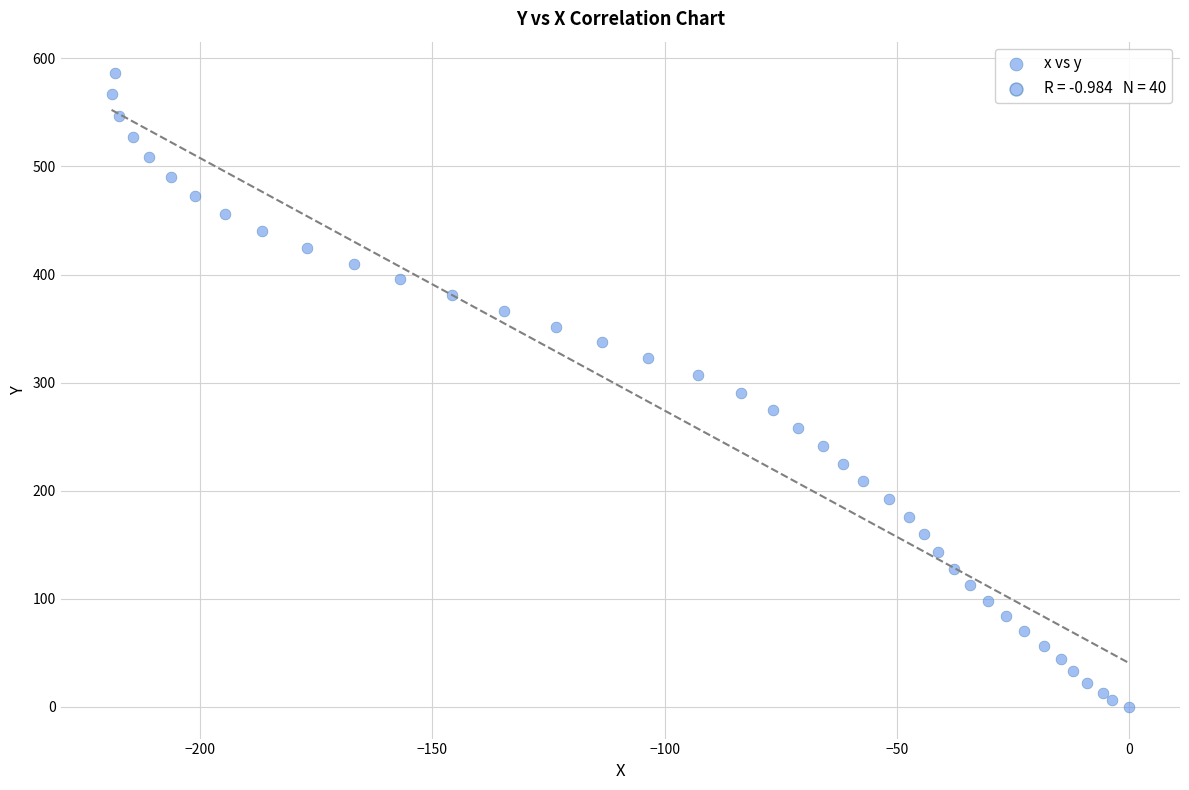

What is the range of X values (max minus min)?

219.1